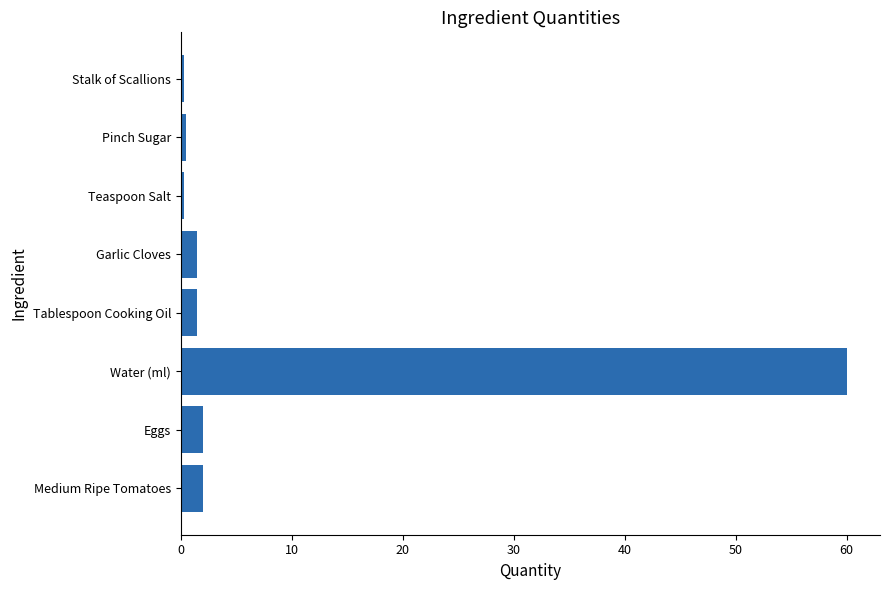

Between Pinch Sugar and Water (ml), which is larger?

Water (ml)